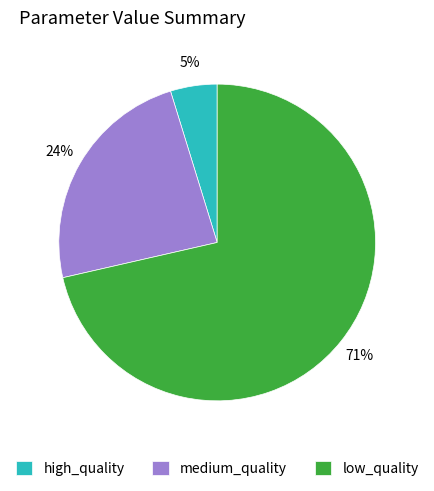

To the nearest percent, what is the average slice percentage?

33%